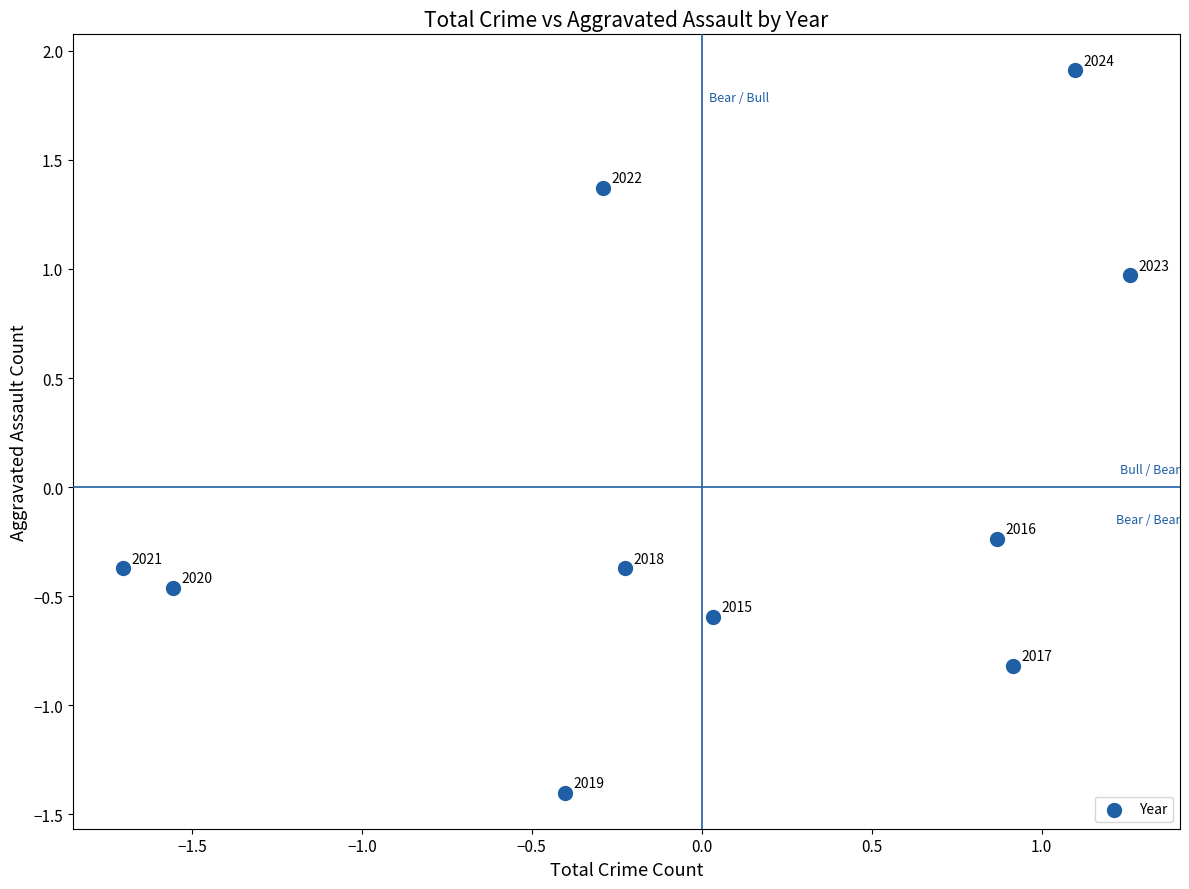

What is the range of Y values (max minus min)?

3.3